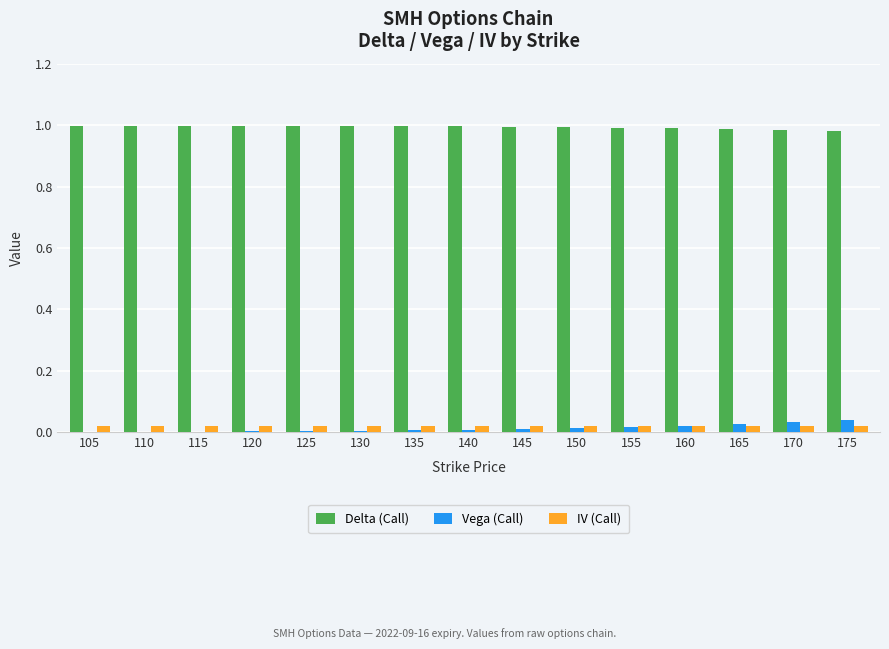

What is the sum of all Delta (Call) values?

14.9